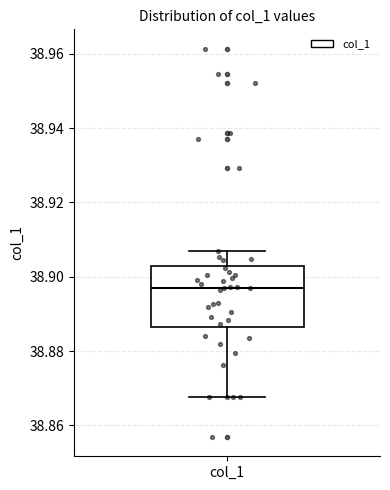

Read this box plot against the y-axis: the position of the median line, the range covered by the box, and the ends of both whiskers. The values are not printed on the chart, so give them approximately, as read against the axis.

median 38.898, box 38.886 to 38.902, whiskers 38.868 to 38.908